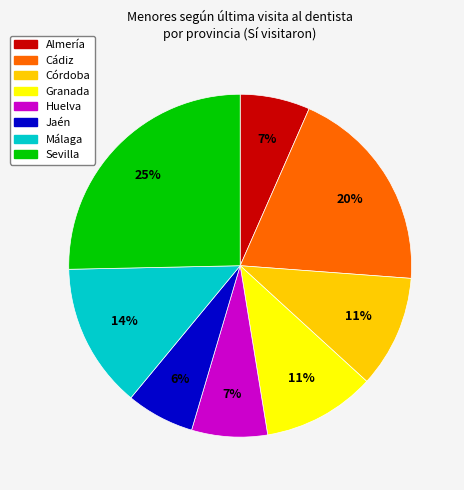

What is the largest slice in the pie chart?

Sevilla